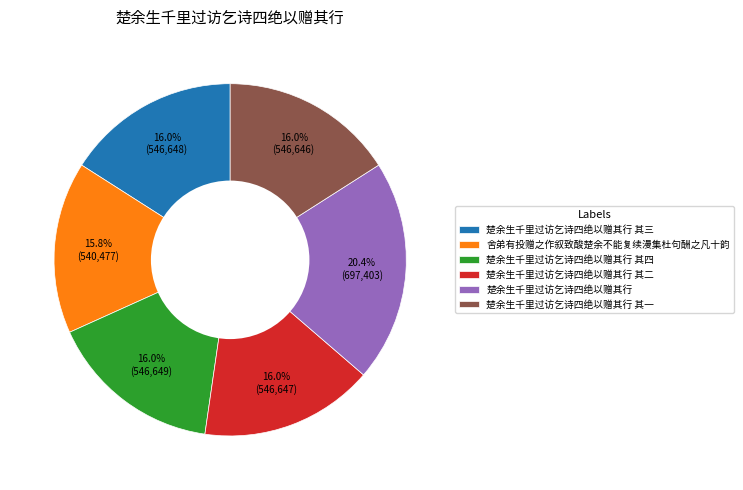

To the nearest percent, what is the average slice percentage?

17%